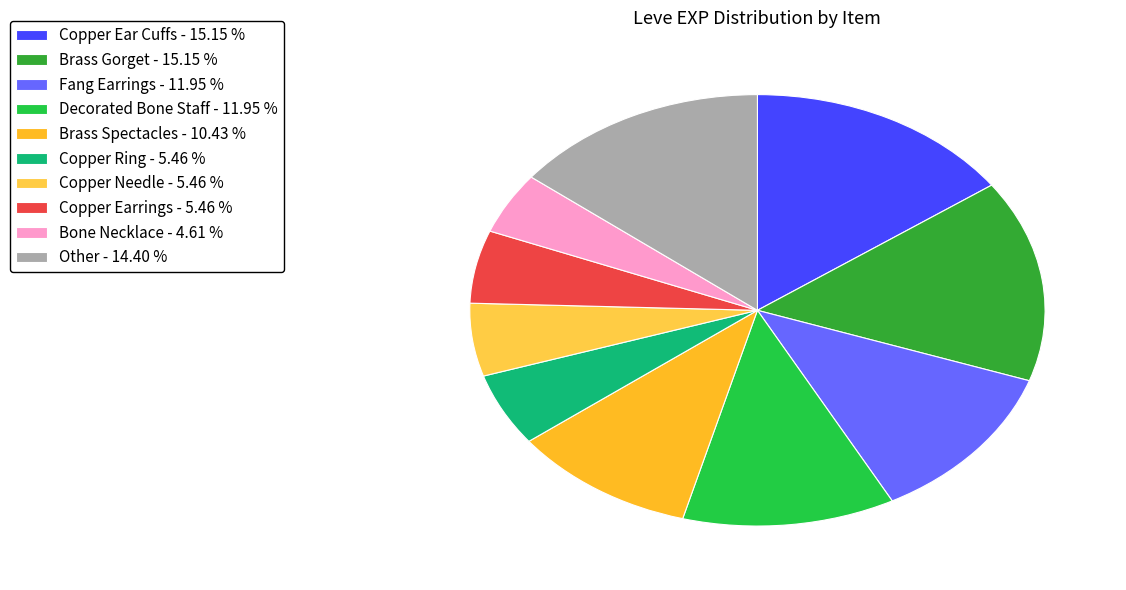

How many slices are in this pie chart?

10